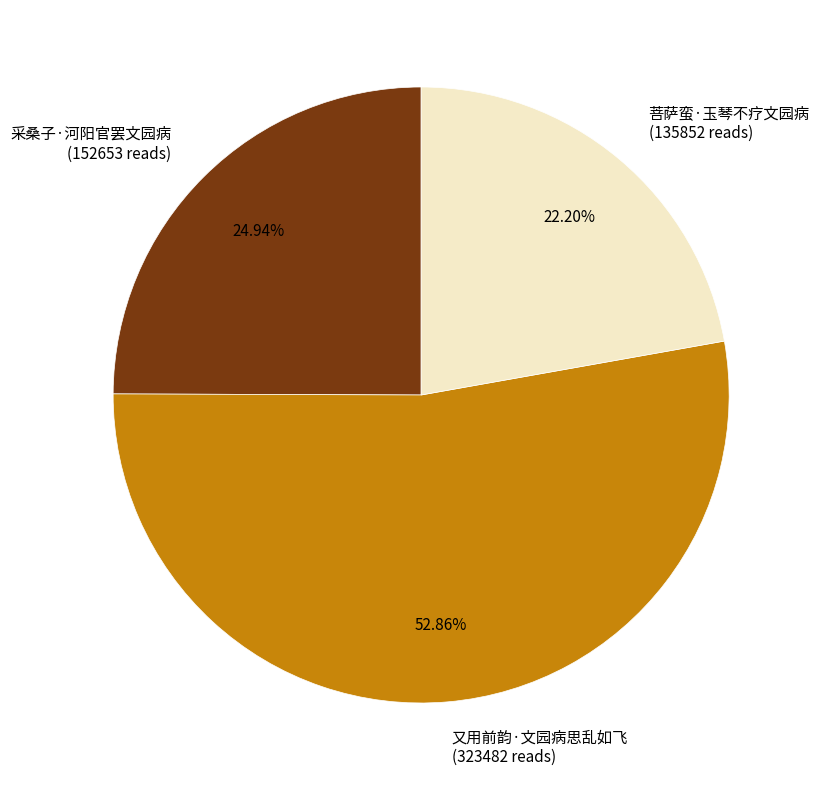

To the nearest percent, what is the difference between the largest and smallest slice percentages?

31%